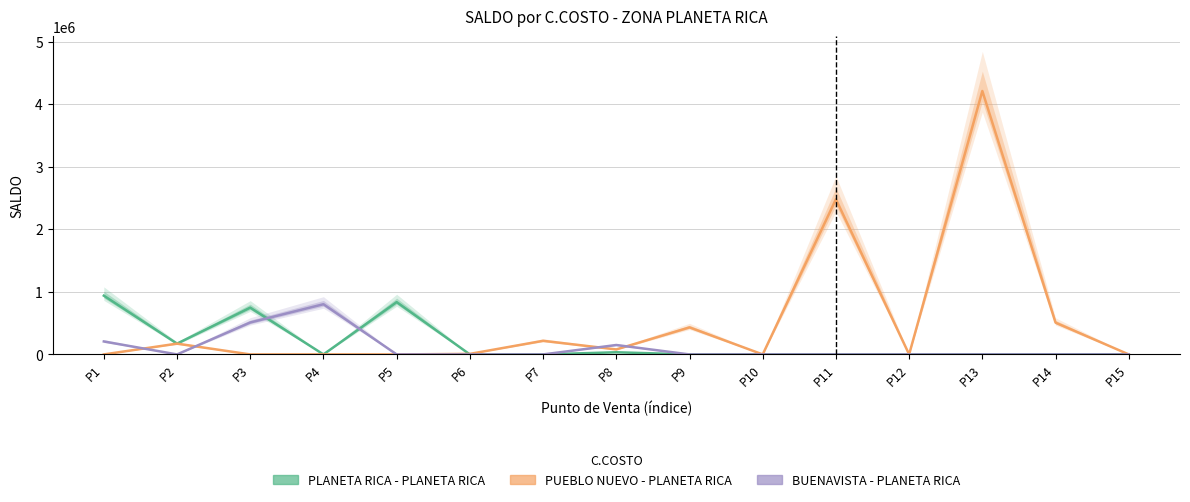

Which series has the largest range (max minus min)?

PUEBLO NUEVO - PLANETA RICA